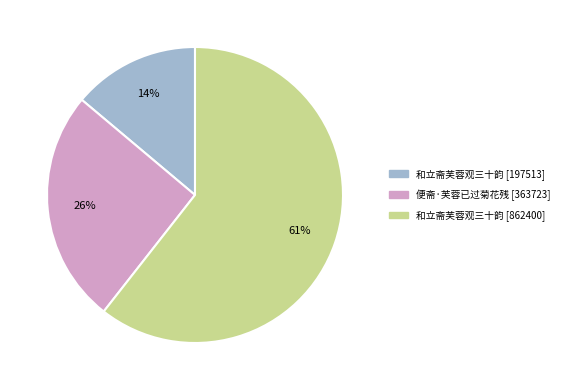

Which category accounts for the majority?

和立斋芙蓉观三十韵 [862400]